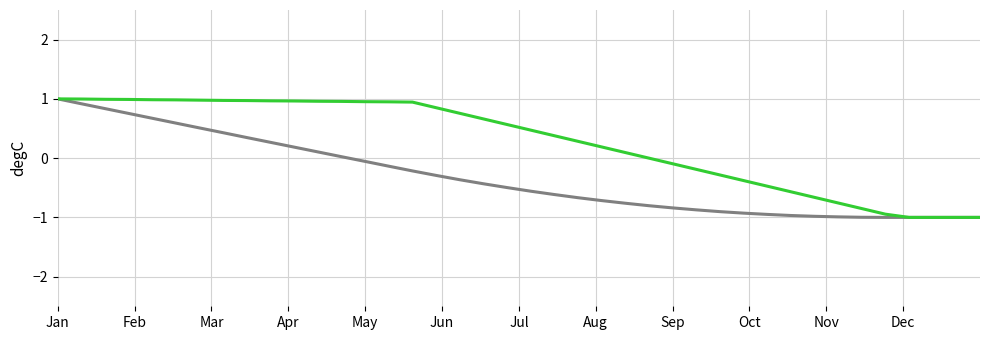

What is the maximum value shown in the chart?

1.0